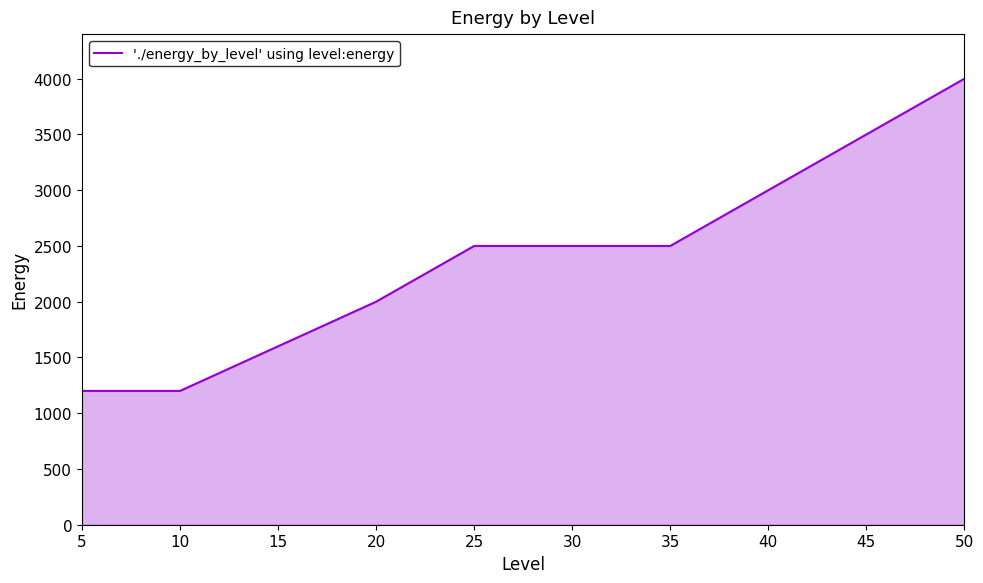

Reading left to right, what are all the values shown in this chart?

1200	1200	1600	2000	2500	2500	2500	3000	3500	4000